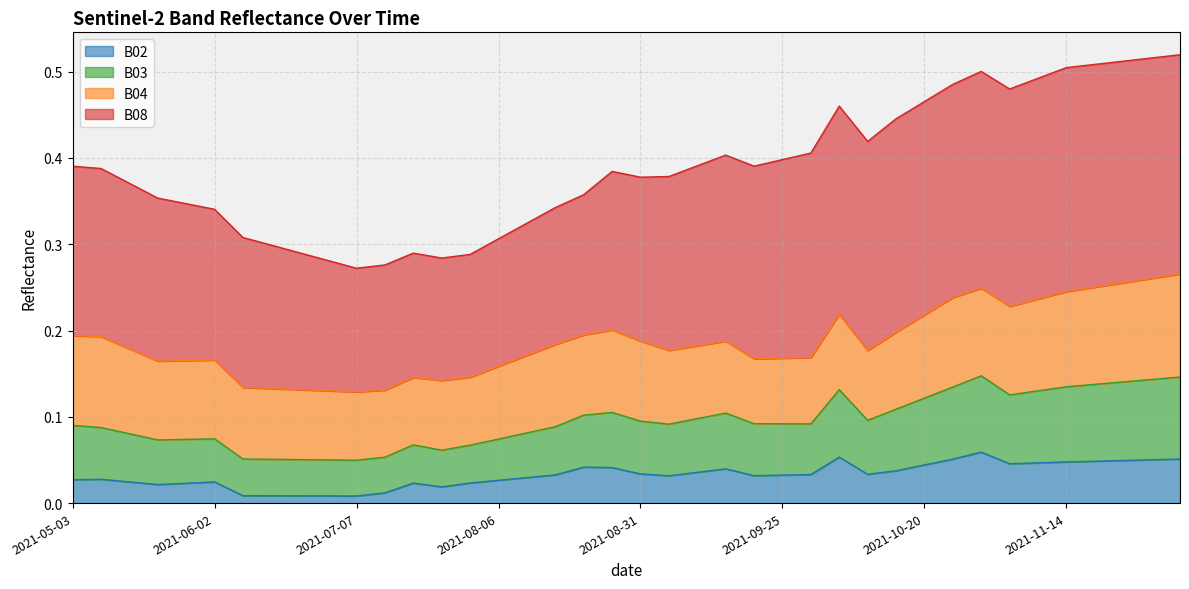

At how many categories does at least one series exceed 0?

40